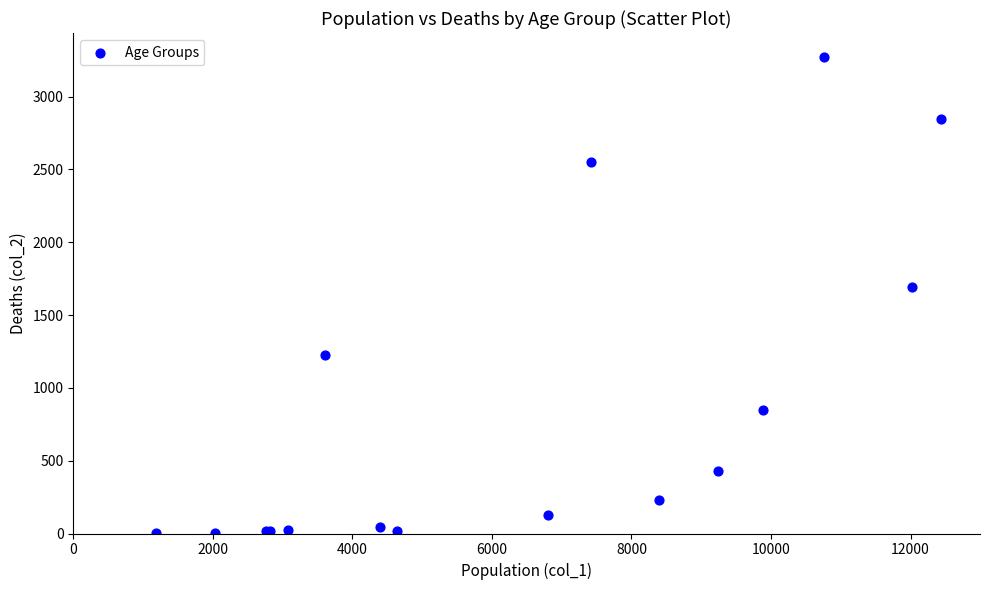

What Y value in the scatter plot is closest to 1638?

1690